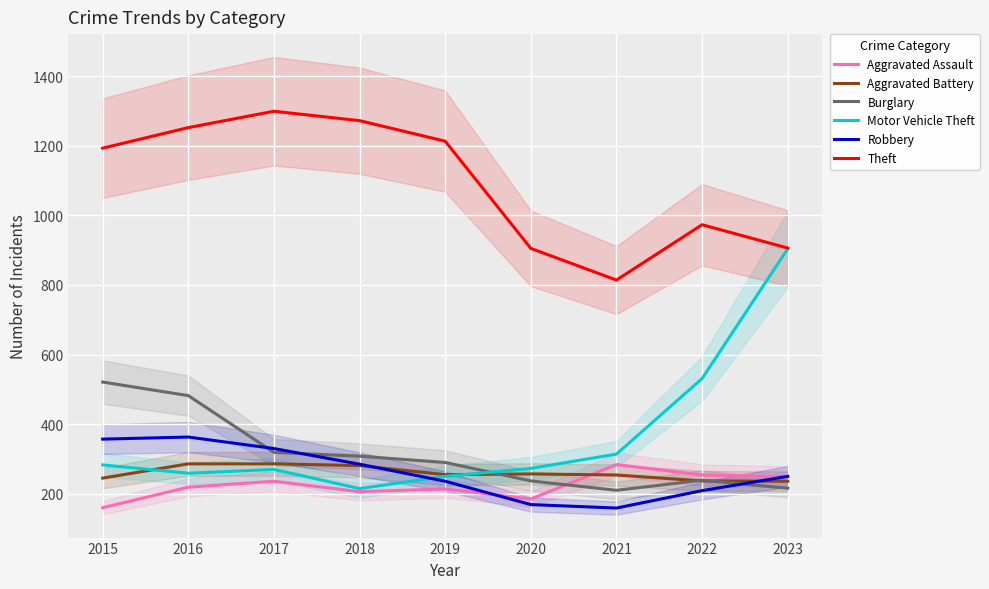

What is the difference between the maximum and minimum values in the Motor Vehicle Theft series?

689